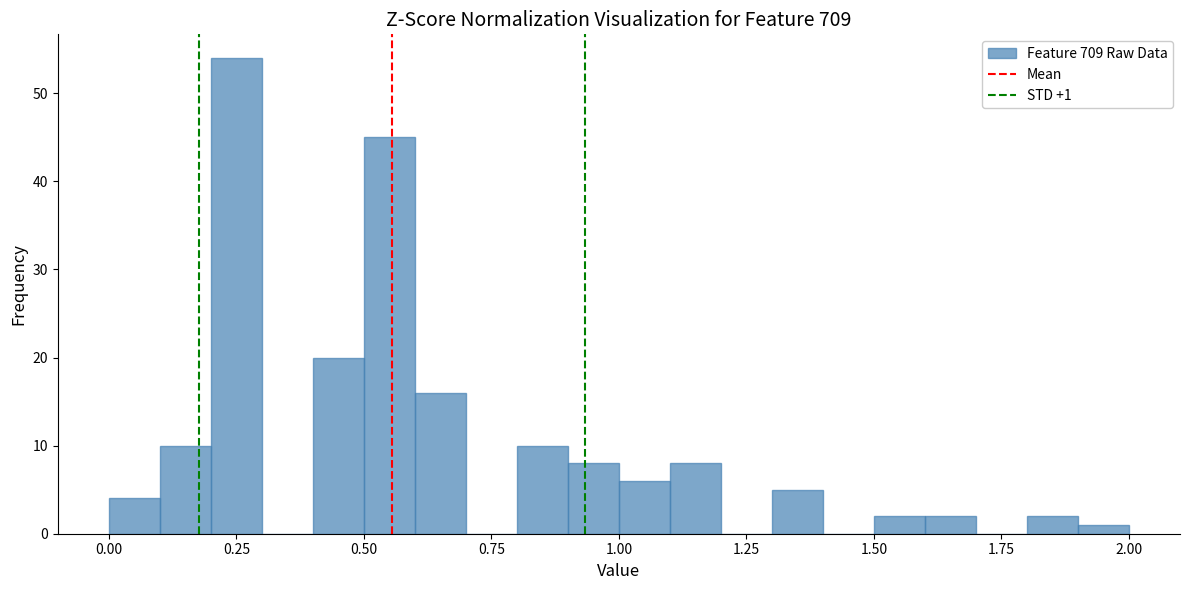

Read against the x-axis, roughly where is the centre of the tallest bar?

0.25